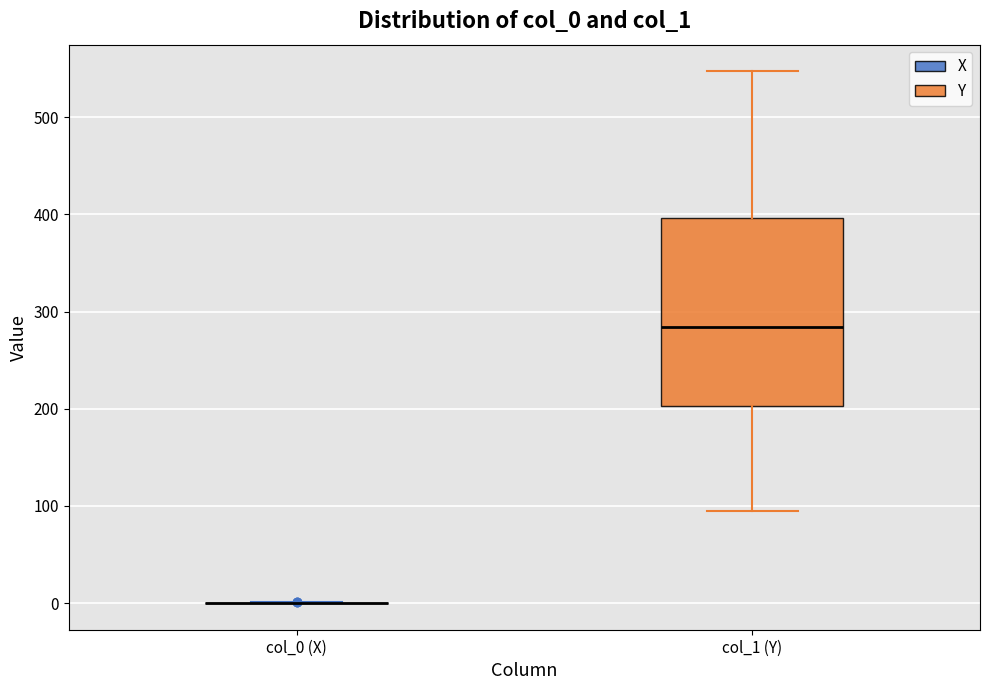

Reading left to right, transcribe this box plot: for each box, give where its median line is, the range the box spans, and where its two whiskers end, as read against the y-axis. The values are not printed on the chart, so give them approximately, as read against the axis.

col_0 (X): box collapsed to a line at 0, whiskers 0 to 0
col_1 (Y): median 280, box 200 to 400, whiskers 90 to 550